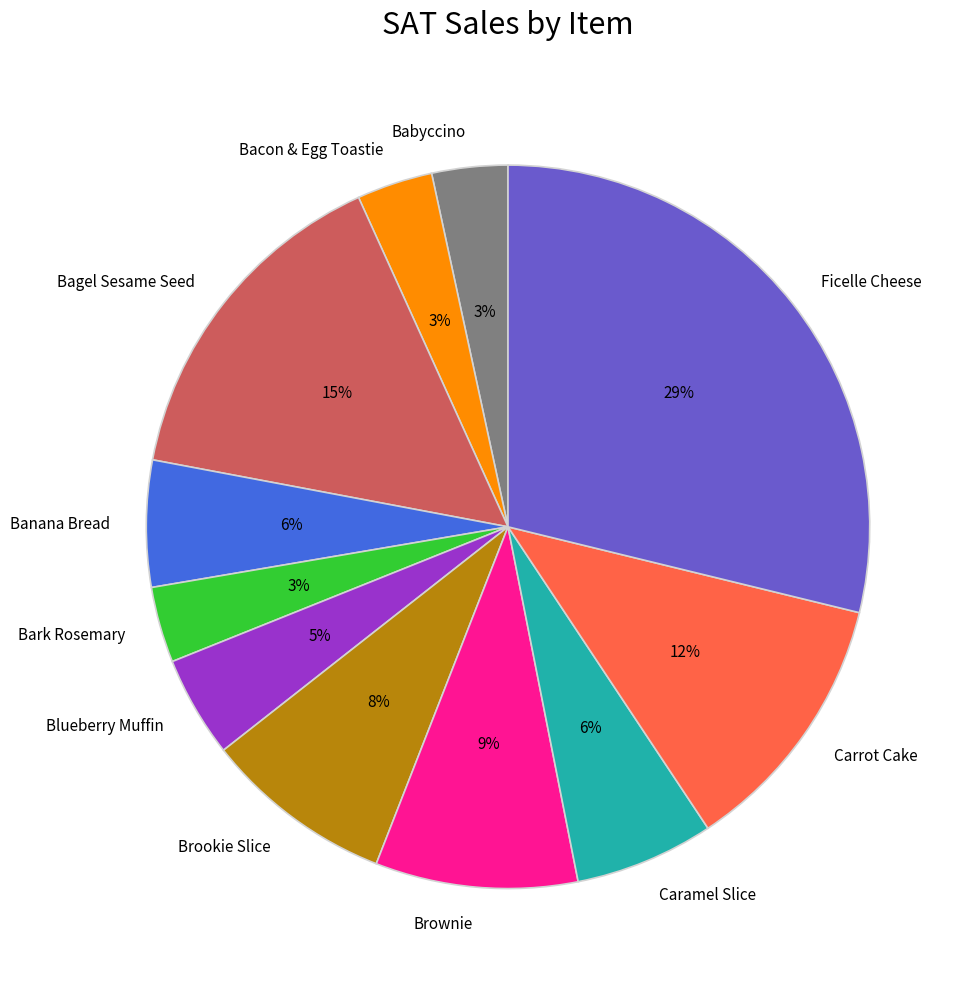

To the nearest percent, what is the average slice percentage?

9%